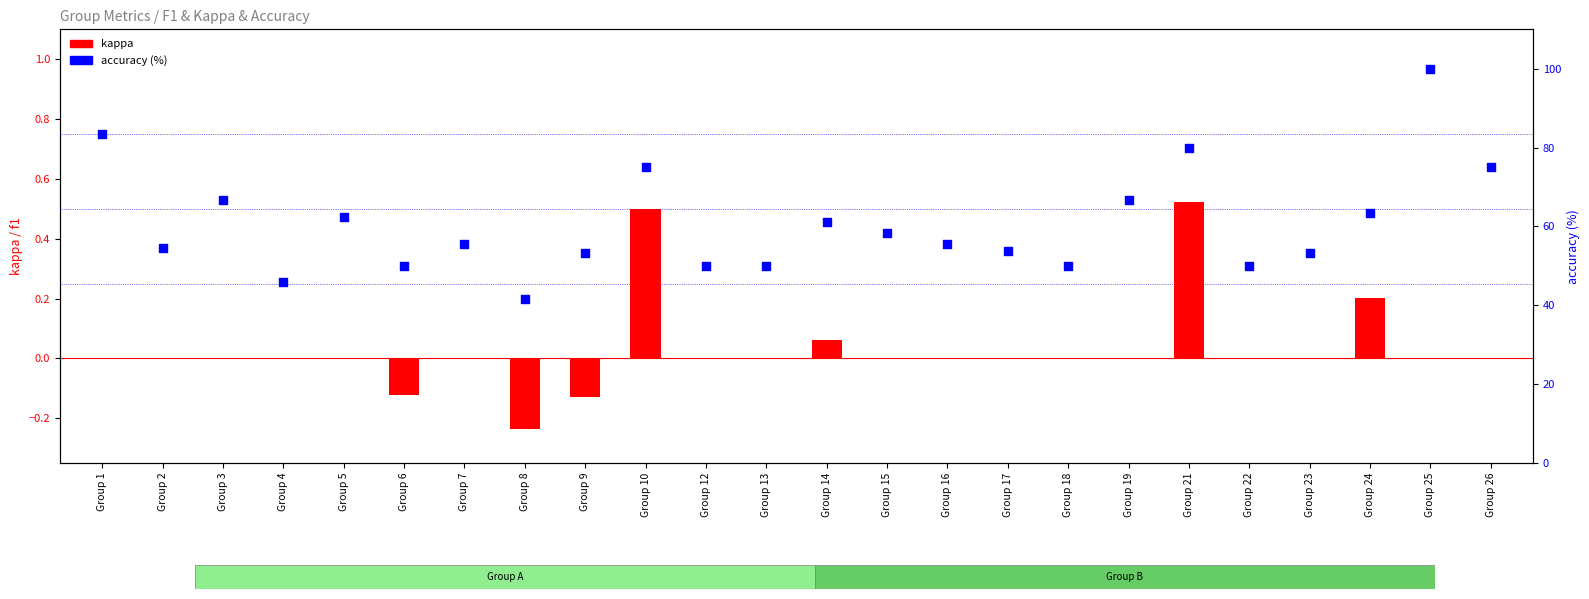

What are all the series names shown in the legend?

kappa, accuracy (%)